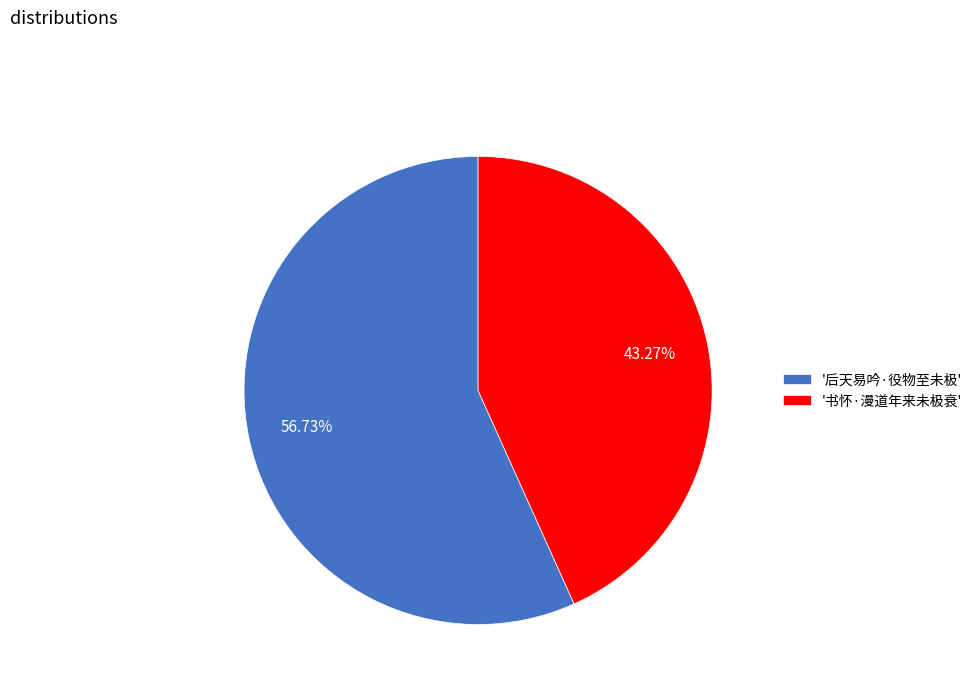

Between '后天易吟·役物至未极' and '书怀·漫道年来未极衰', which is larger?

'后天易吟·役物至未极'